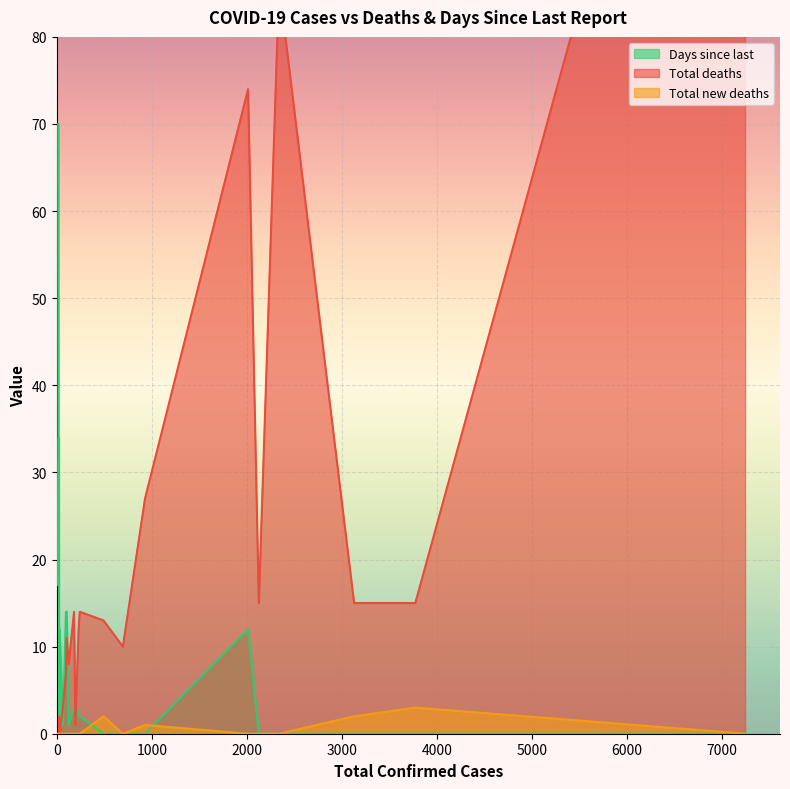

The Total new deaths series shows 2 at Trinidad and Tobago. True or false?

False